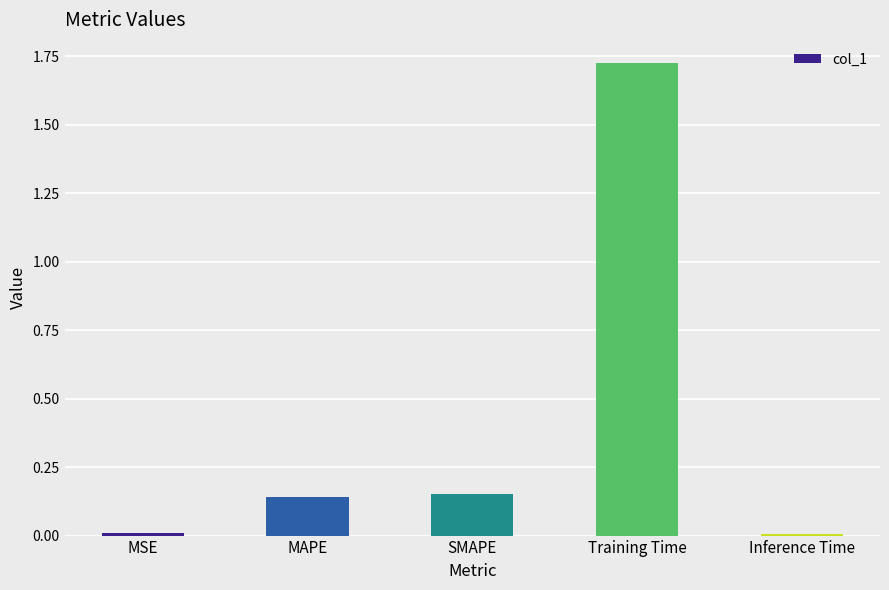

Which label corresponds to the largest value in the chart?

Training Time